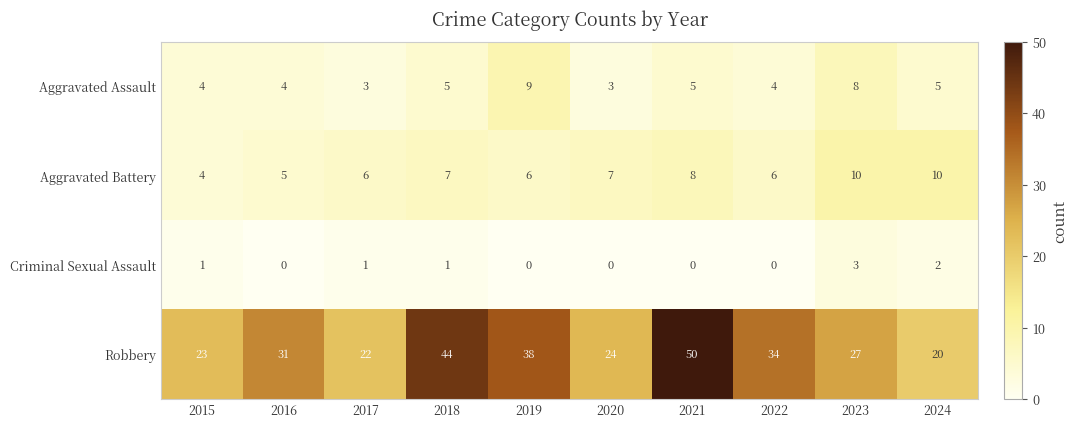

Between 2020 and 2021, which series saw the biggest shift?

Robbery